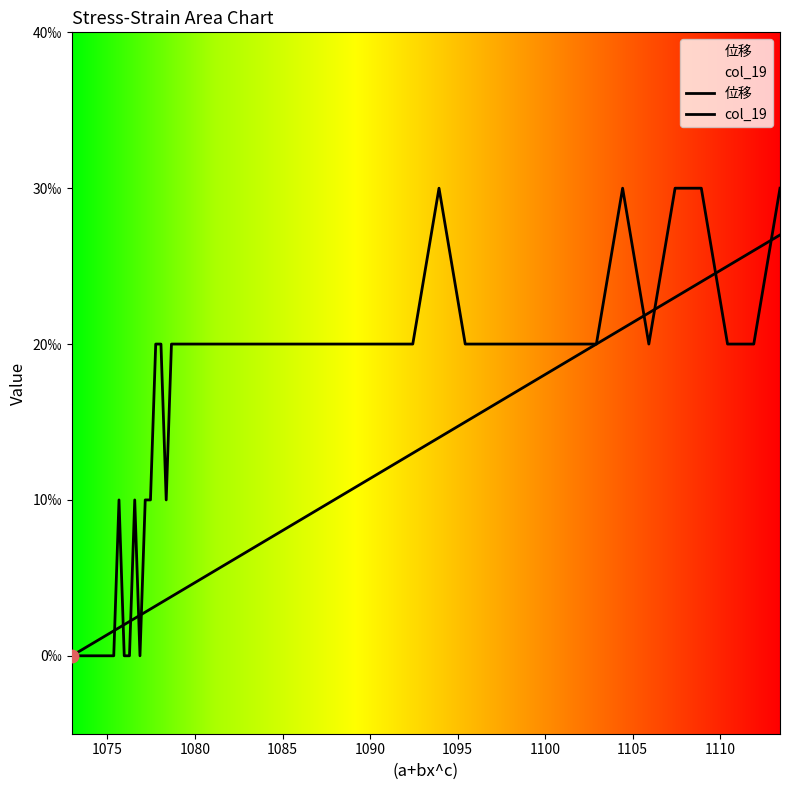

Which series contains the highest Y value?

位移